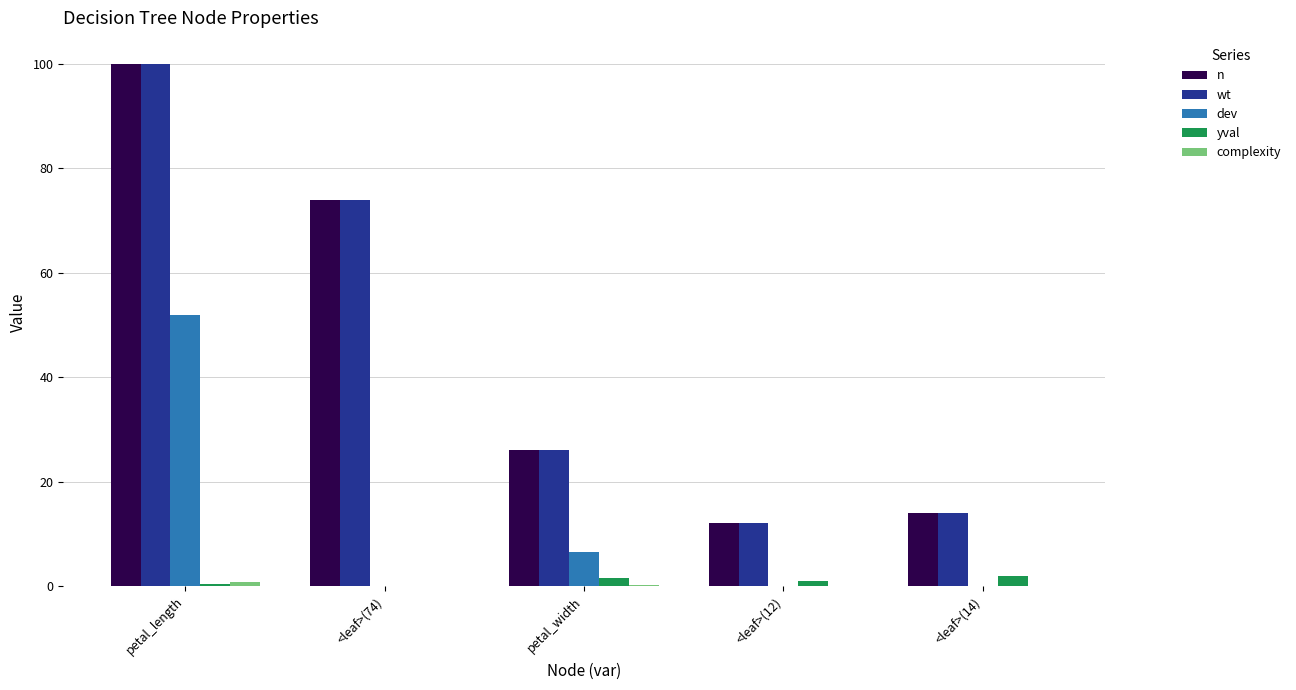

How many series are shown in this chart?

5